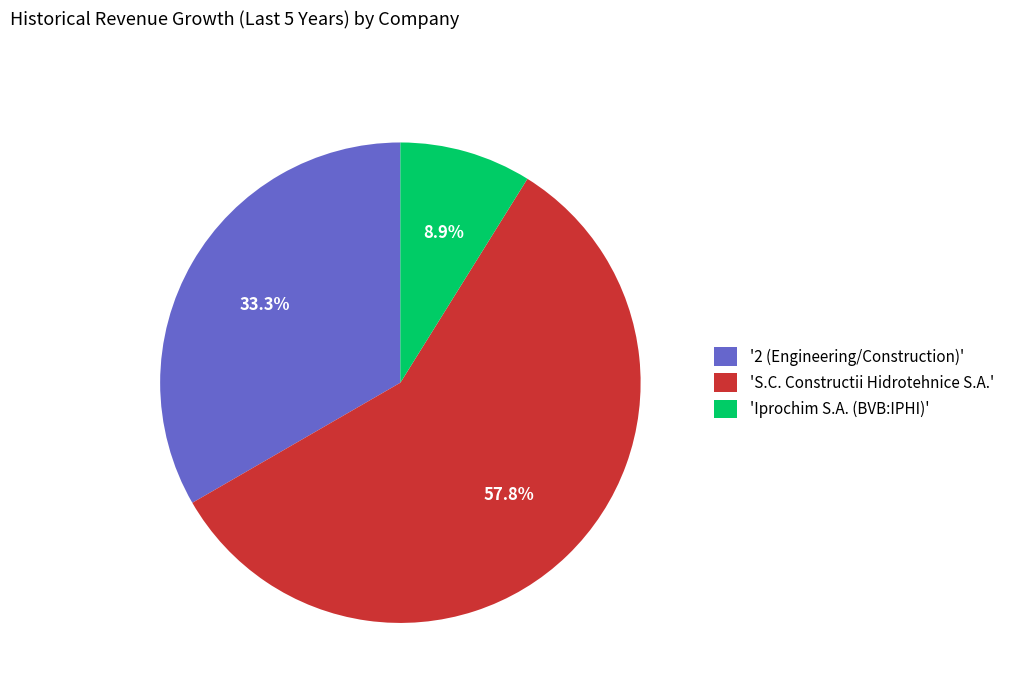

Does any single category account for the majority?

Yes